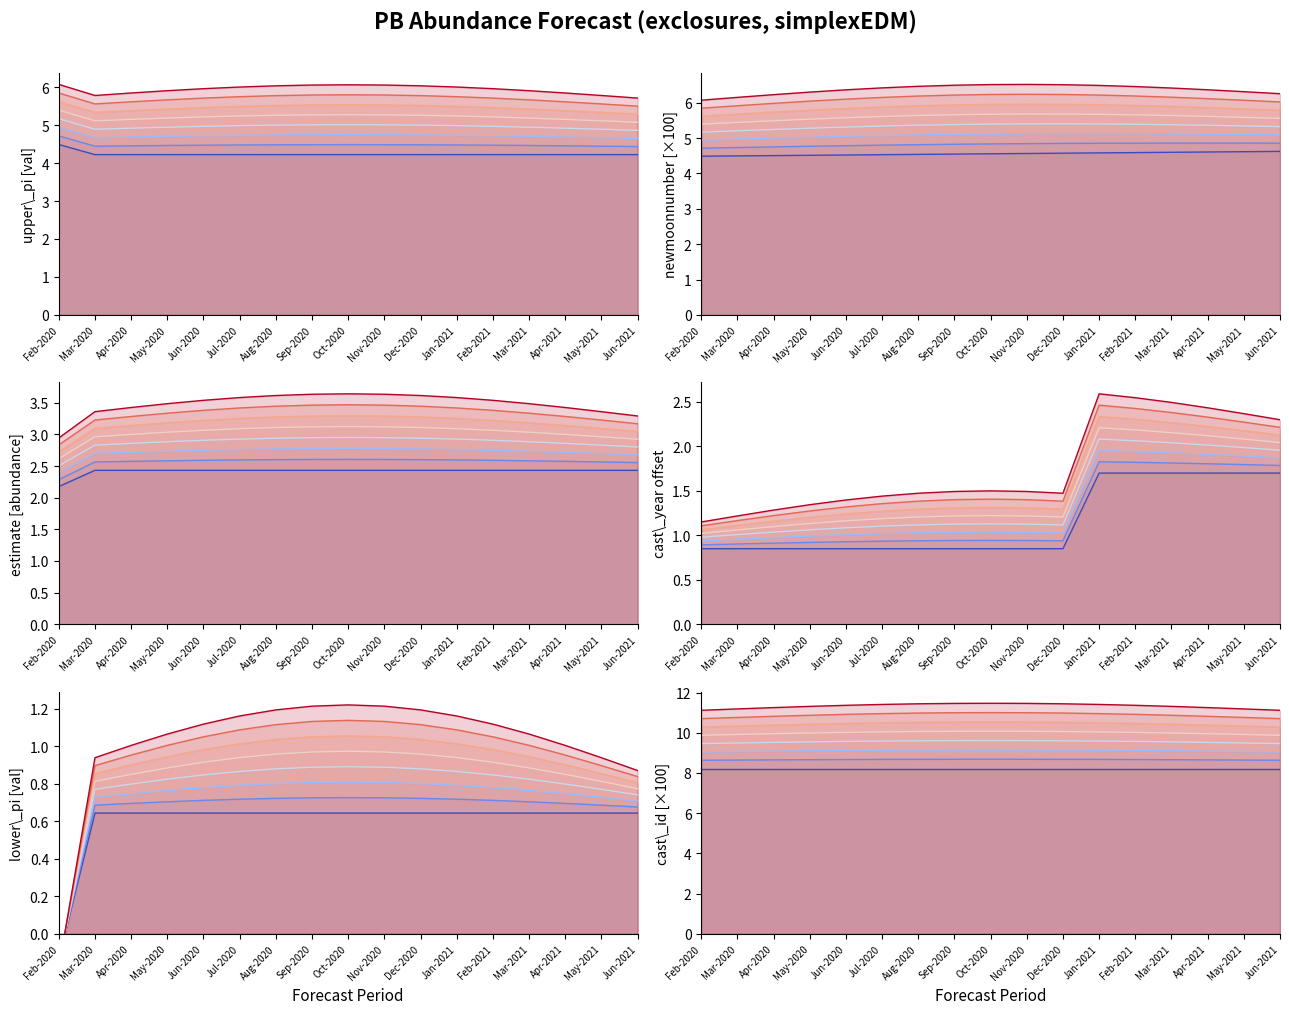

What is the average value of the lower_pi series?

0.6